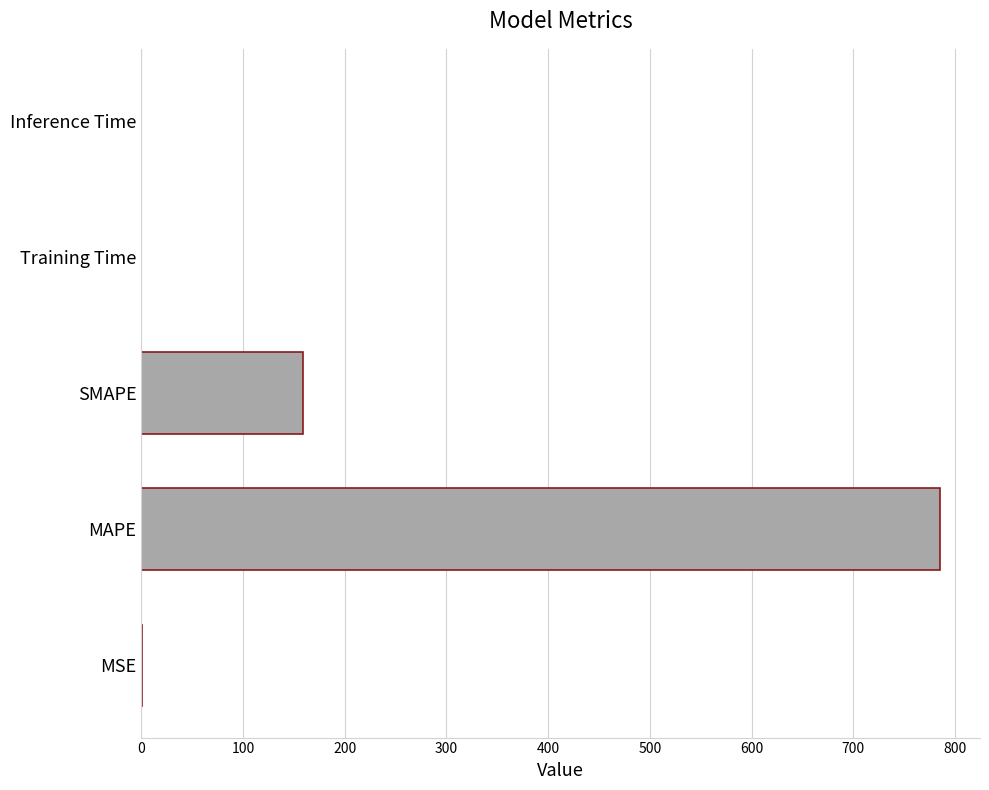

The chart shows a value of 0.0 at Training Time. True or false?

True